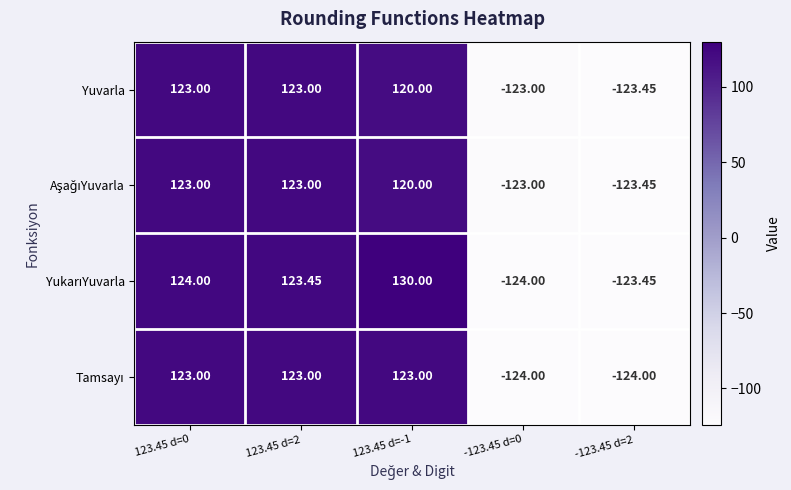

How many values in the Yuvarla series are below 120?

2